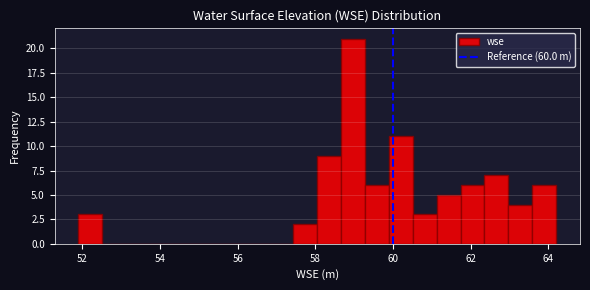

Read against the x-axis, roughly where is the centre of the tallest bar?

59.0